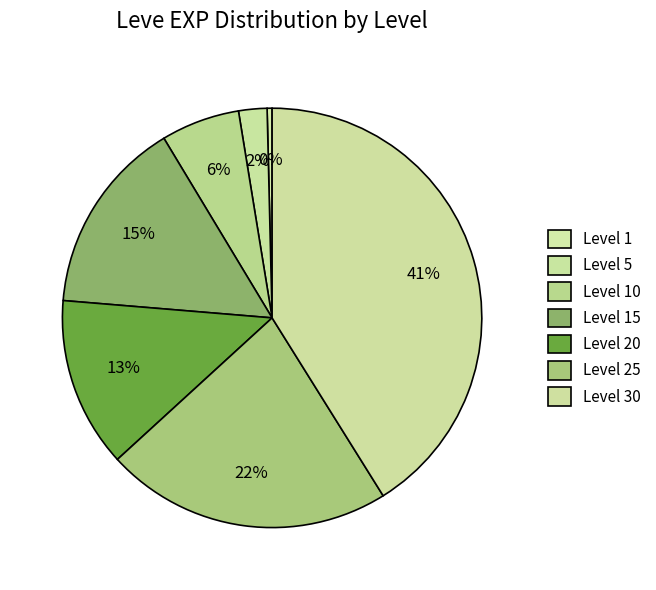

How many slices are in this pie chart?

7